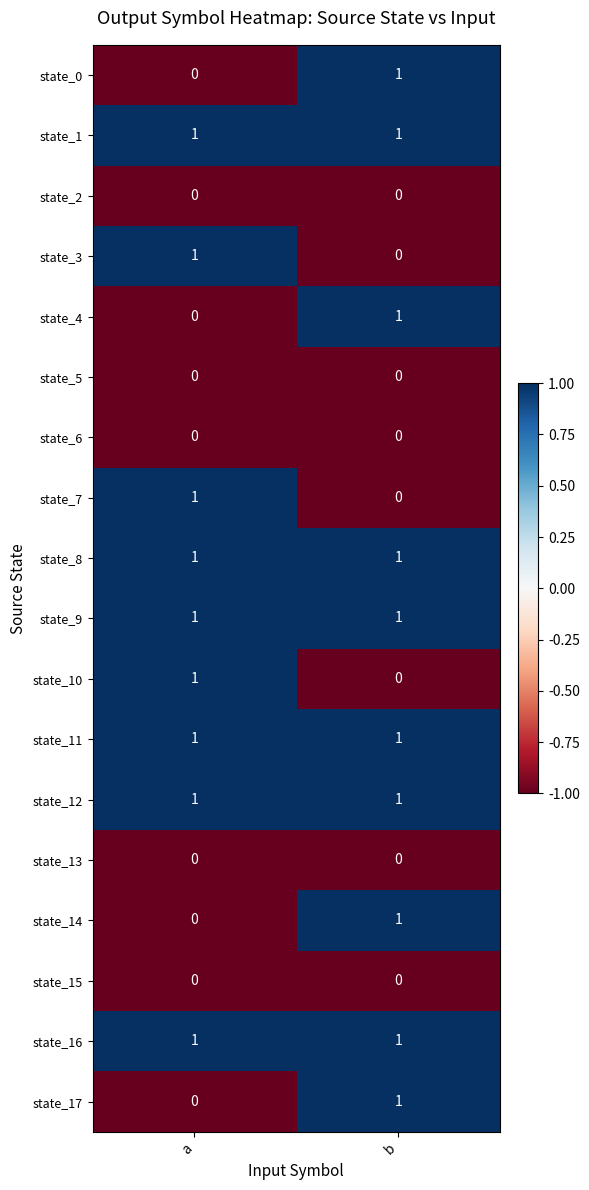

Which category has the highest value in the state_0 series?

b